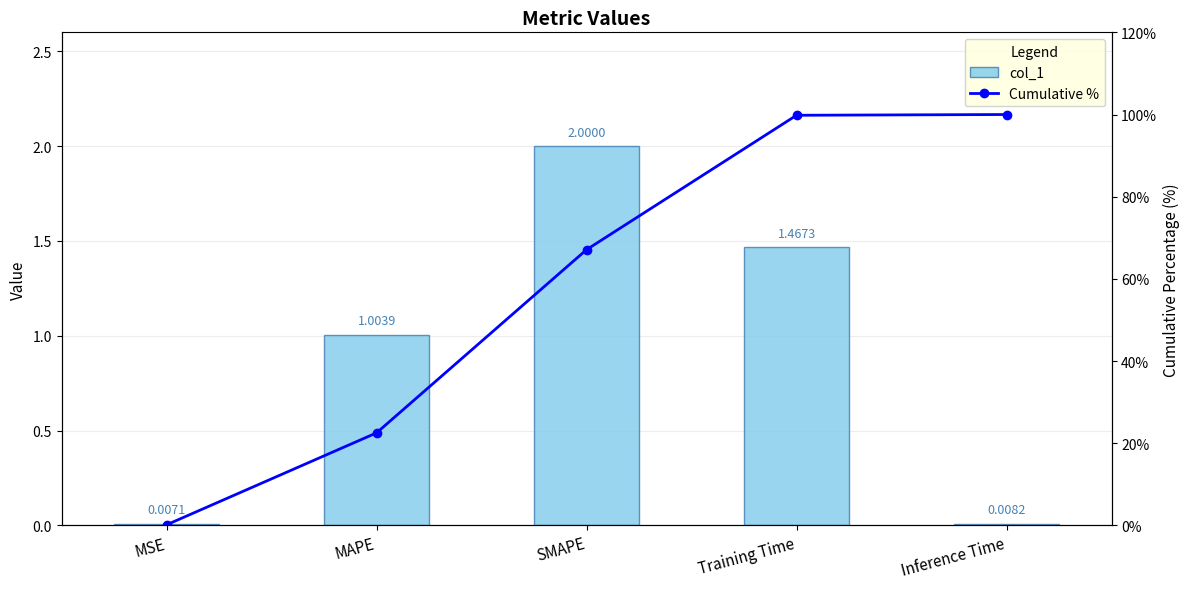

What is the sum of all col_1 values?

4.5